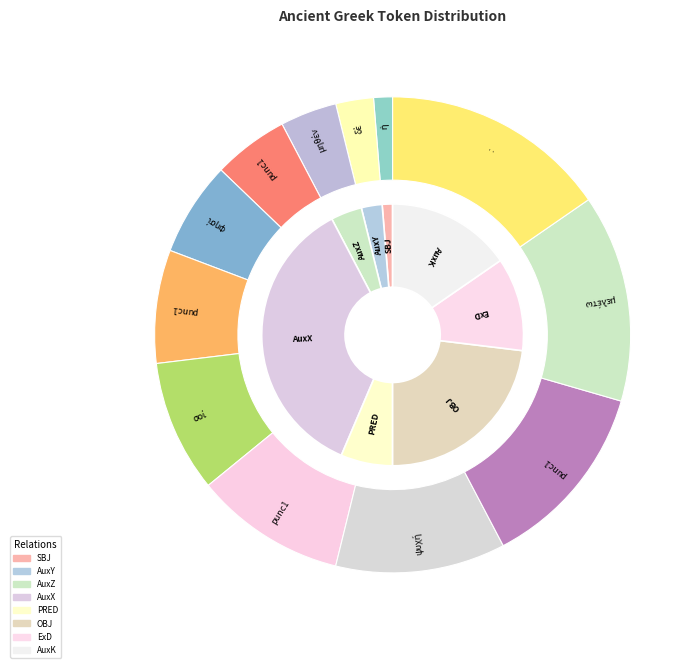

Which category has the smallest portion of the pie?

ἡ